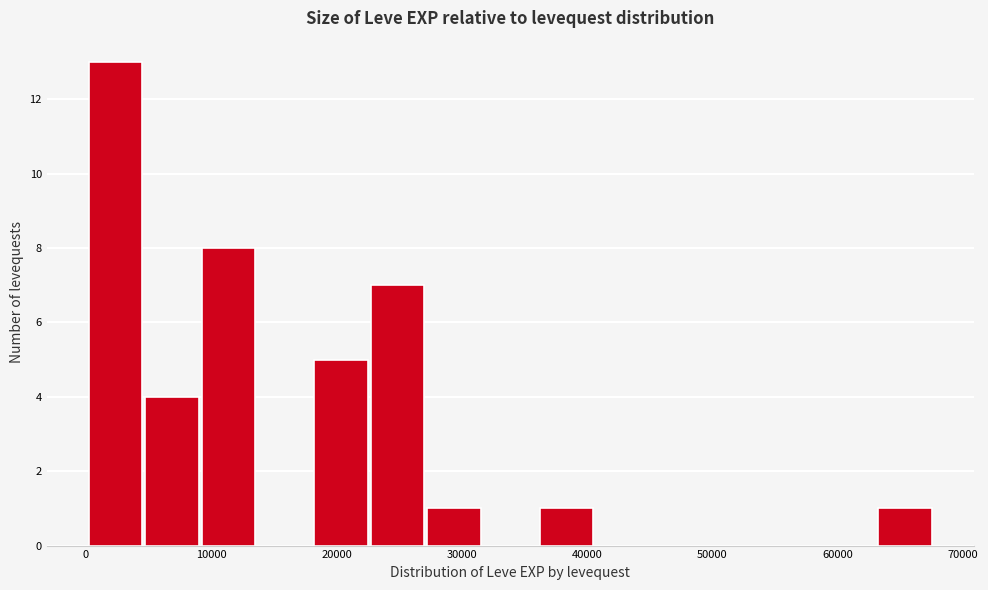

Over which range of the x-axis is the bar tallest?

0 to 5000